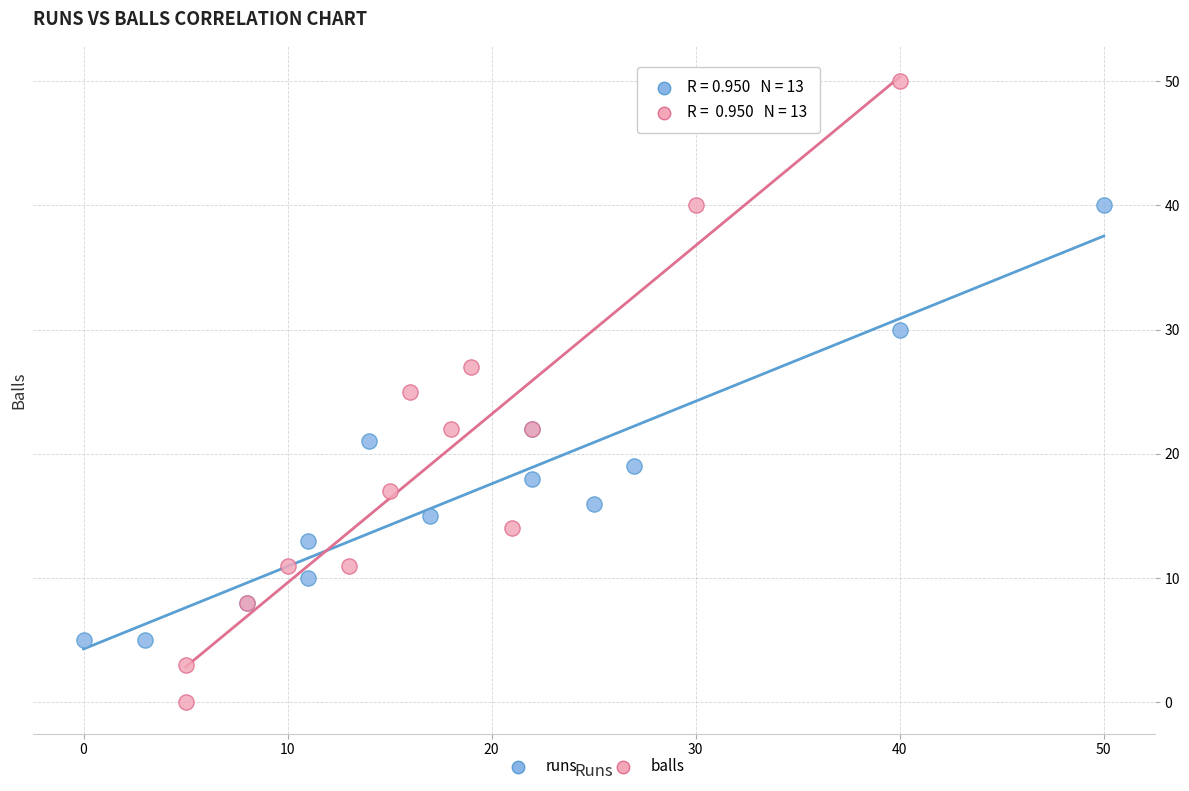

Which series reaches the minimum Y coordinate?

balls